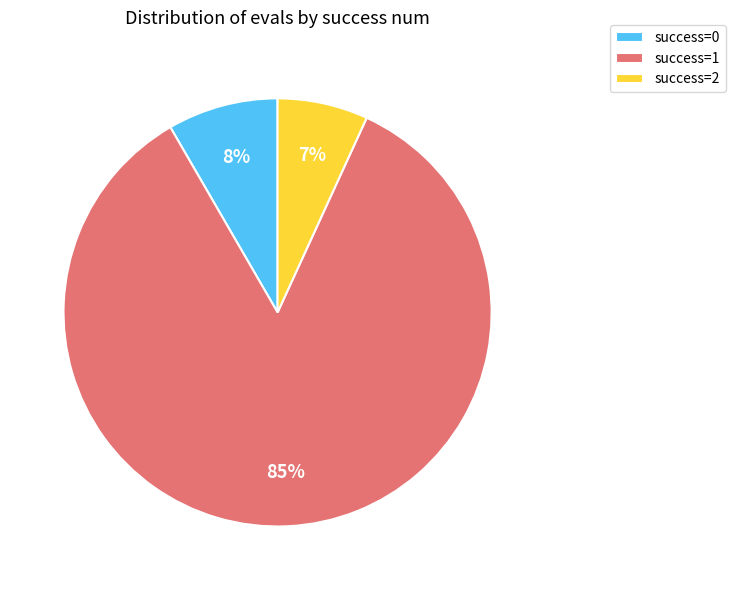

Which has a higher value, success=0 or success=2?

success=0